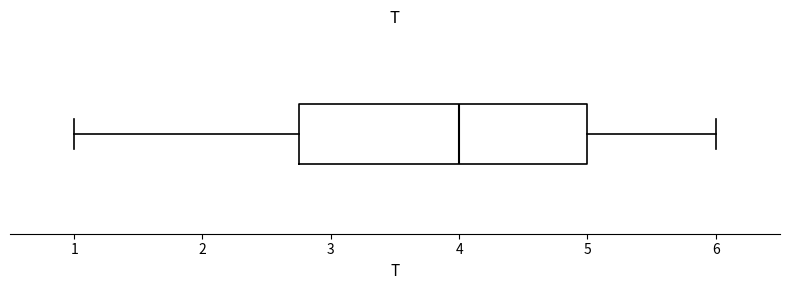

Where does the right whisker of the box end on the x-axis? The values are not printed on the chart, so give them approximately, as read against the axis.

6.0